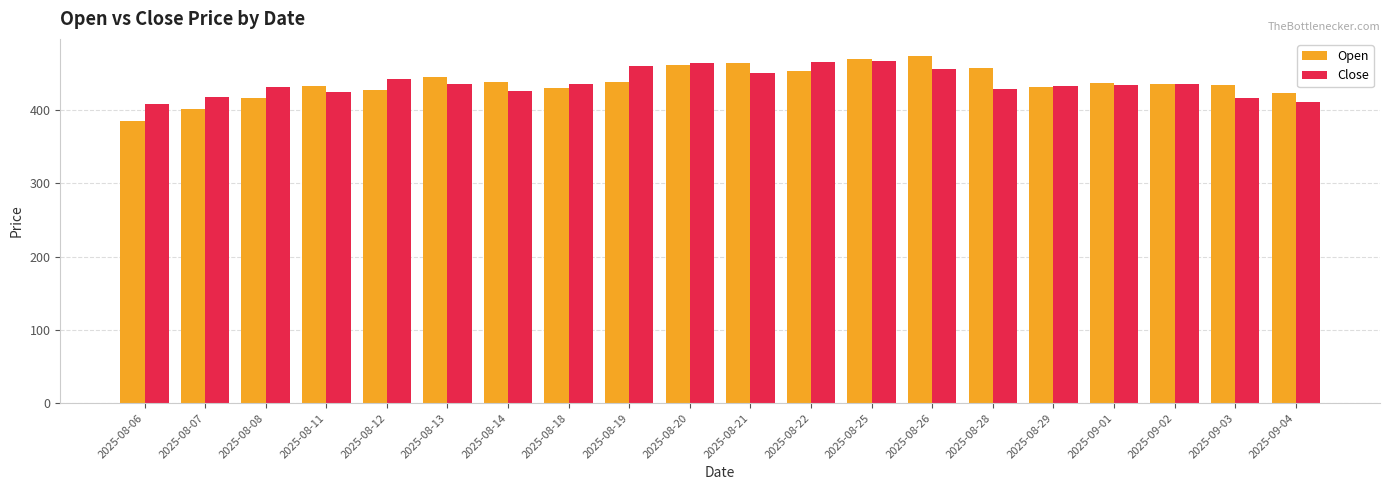

Rank the series by their maximum value, from lowest to highest.

Close, Open